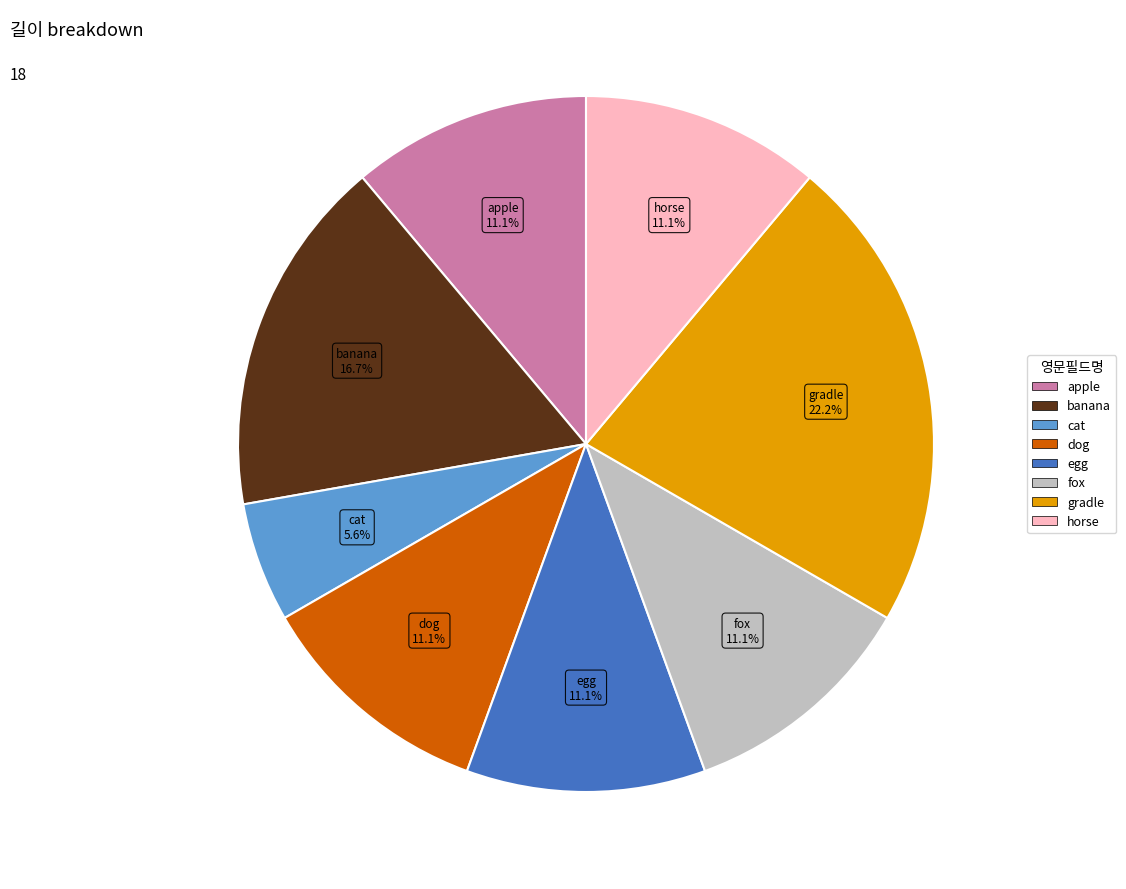

To the nearest percent, what portion does fox represent?

11%